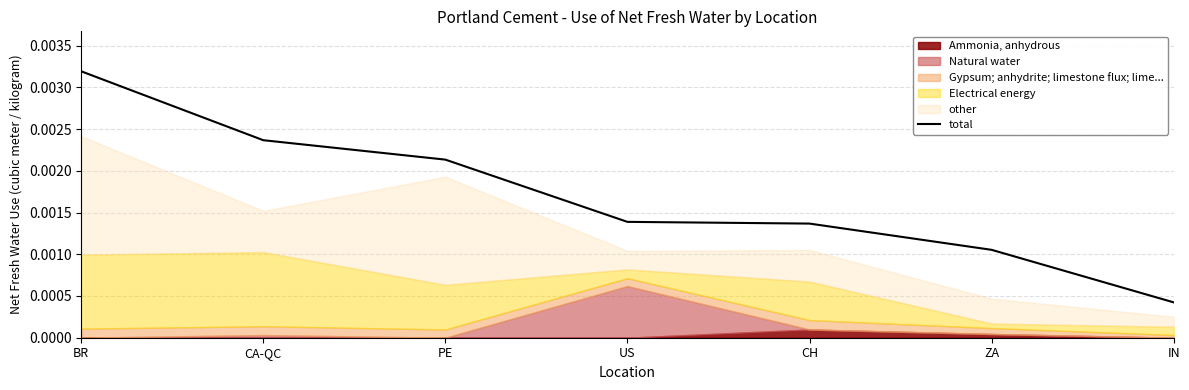

What is the label of the 6th point from the left?

ZA